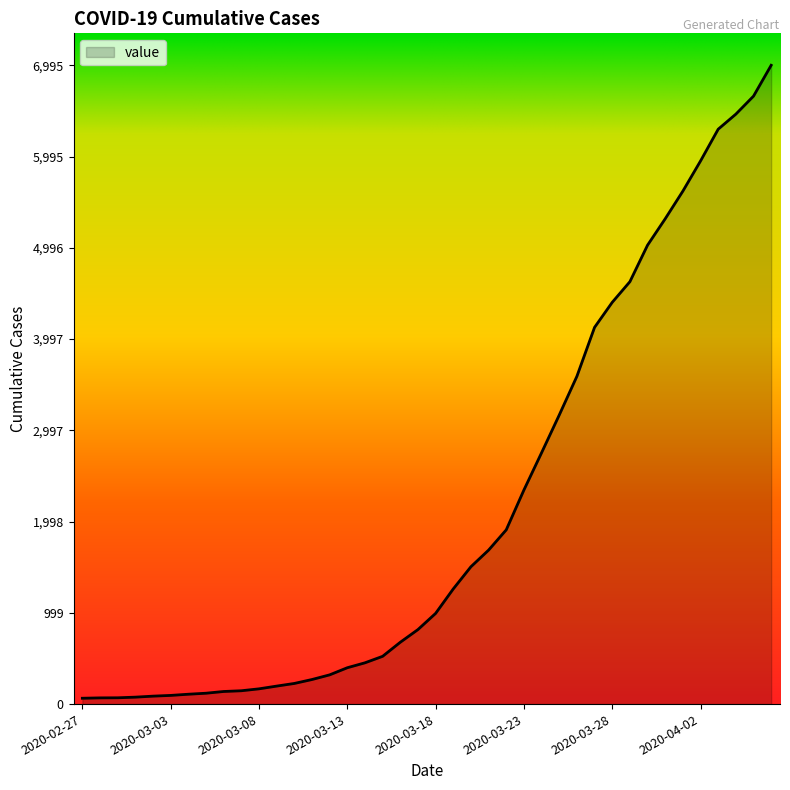

What is the difference between the maximum and minimum values?

6931